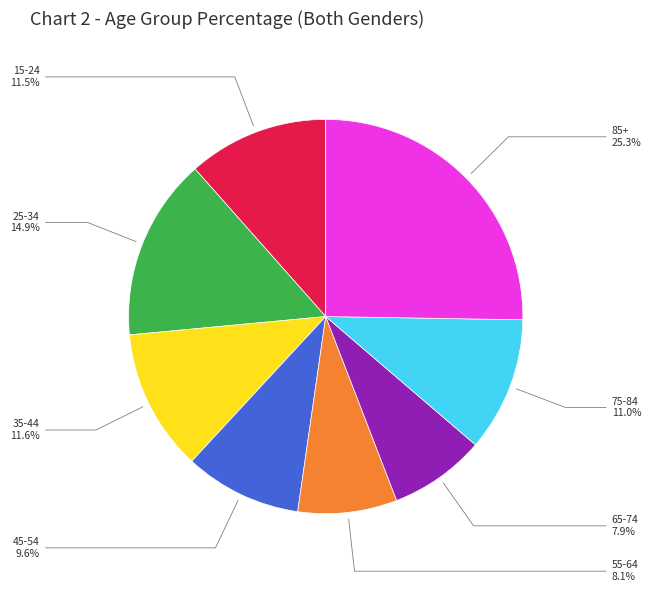

Is there any slice that represents more than half of the pie?

No